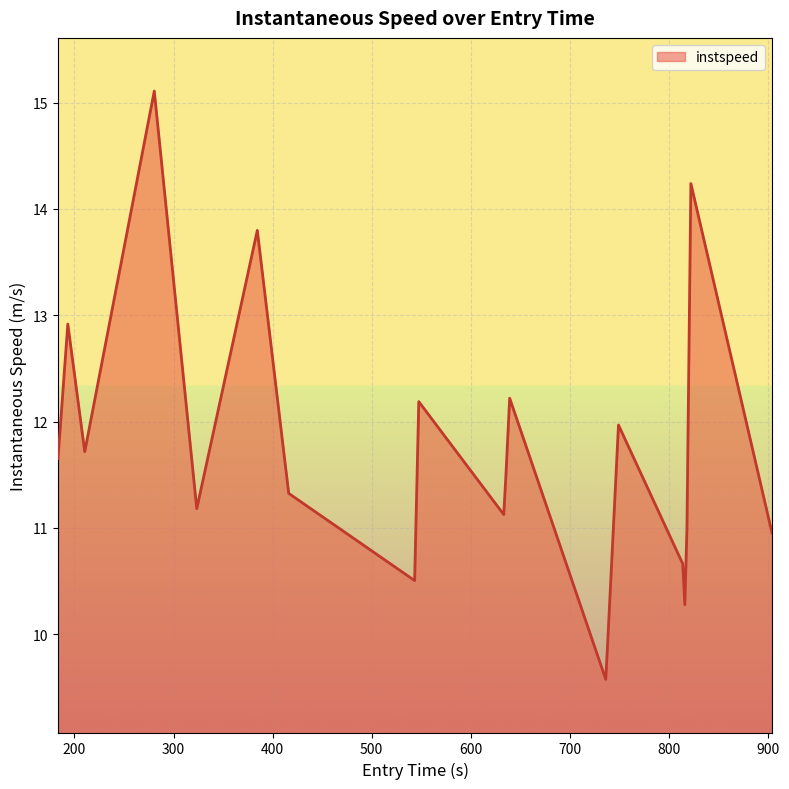

What is the difference between the maximum and minimum values?

5.5